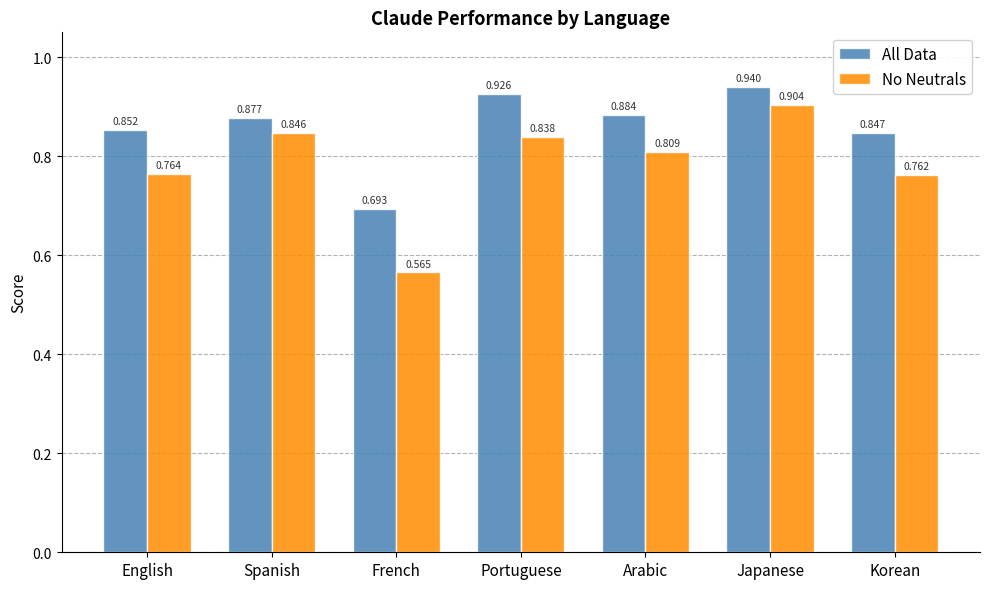

Which series has the widest spread of values?

No Neutrals